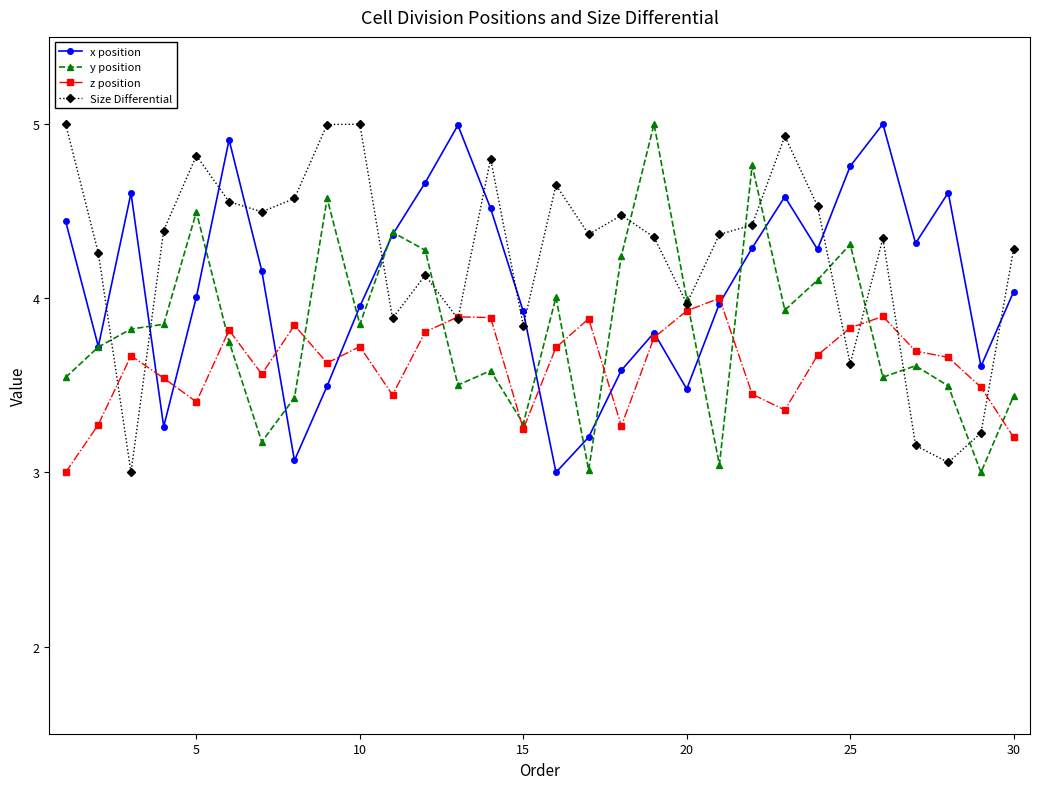

What is the difference between the second highest and minimum values in the Size Differential series?

2.0